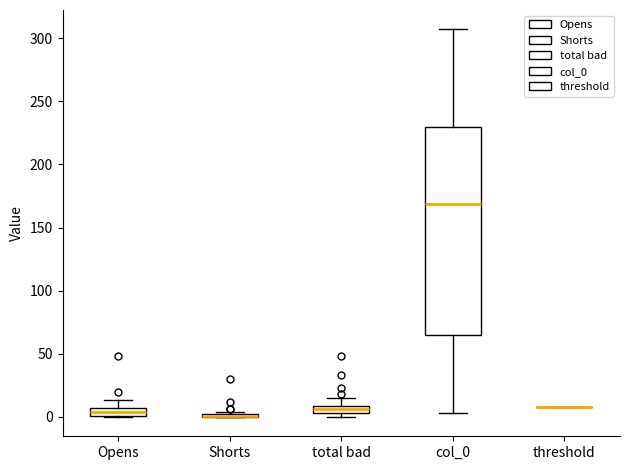

Which box is the tallest, from its lower edge to its upper edge?

col_0